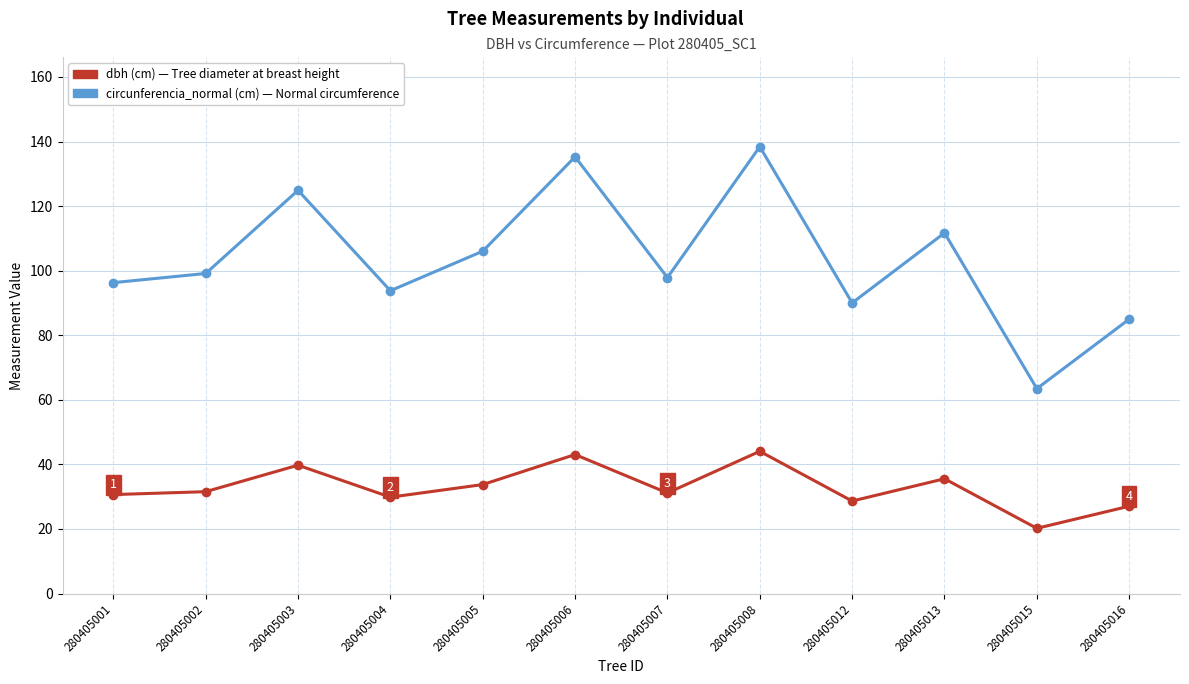

What is the total value across all series at 280405003?

164.6